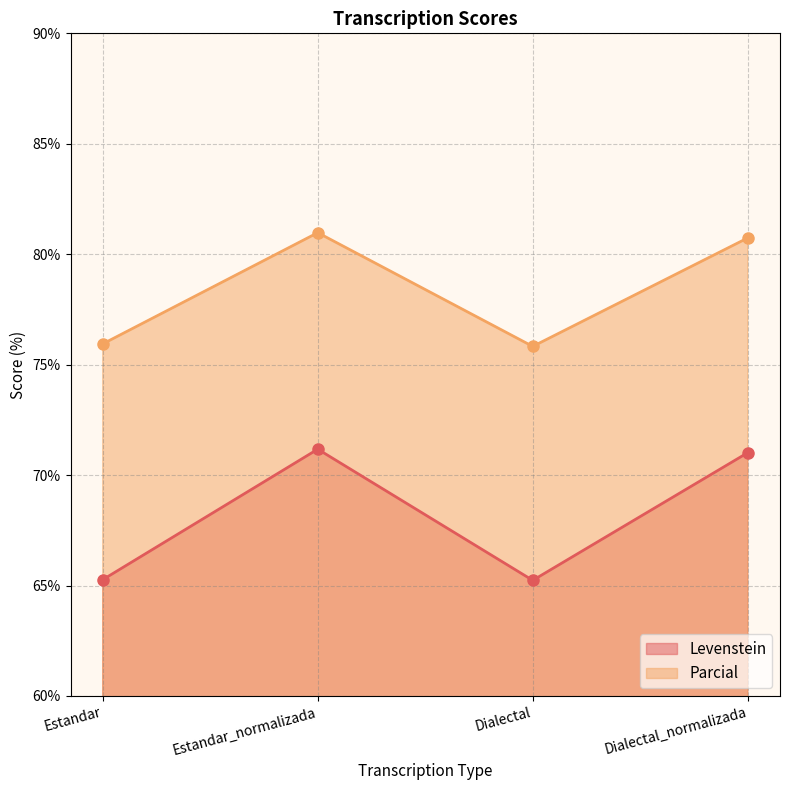

True or false: Levenstein and Parcial intersect in this chart.

False